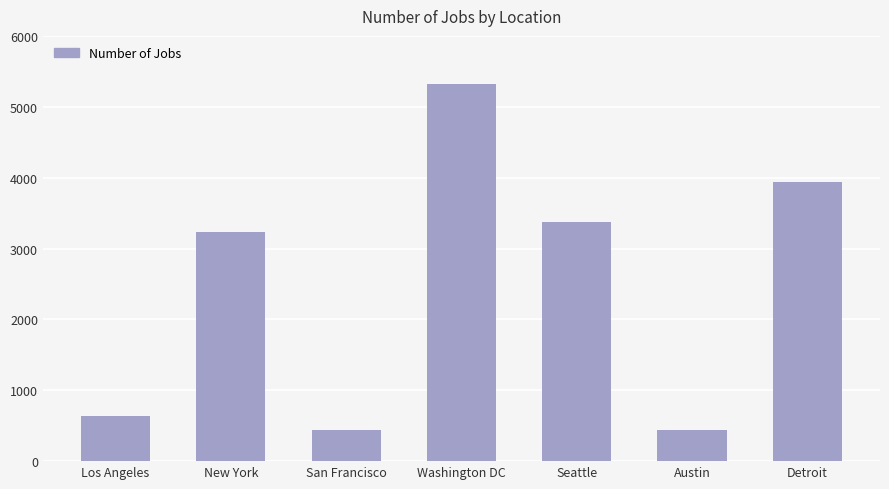

What value does the data have at Los Angeles, to the nearest 50?

650